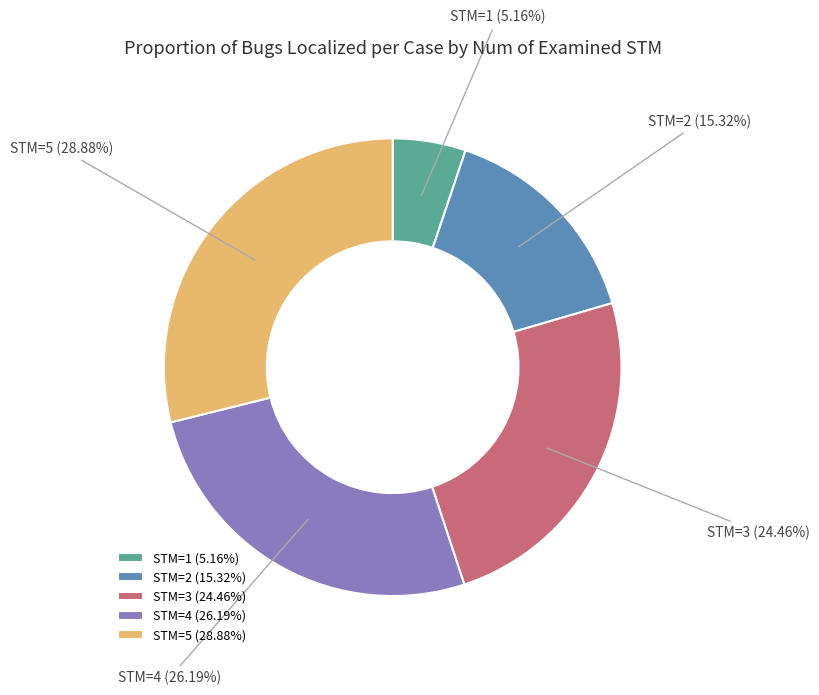

Which category has the biggest portion of the pie?

STM=5